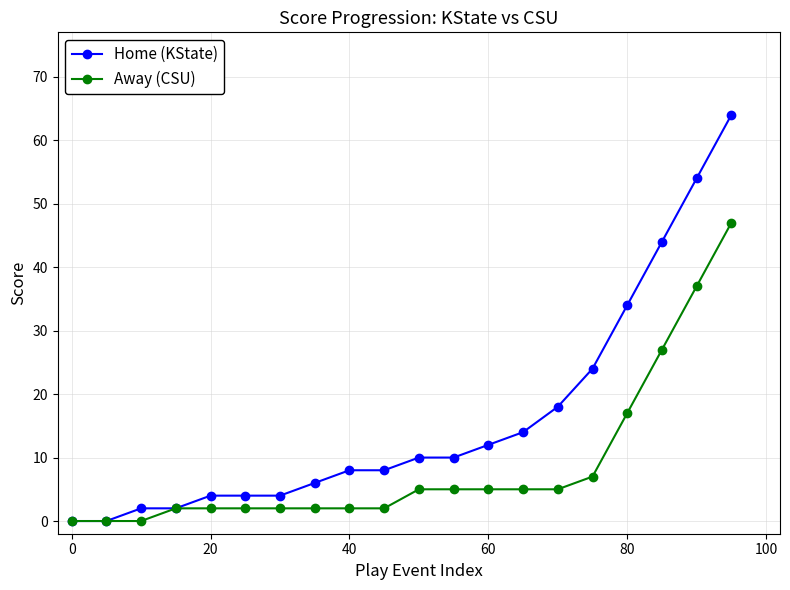

List the series in order of their overall mean, highest first.

Home (KState), Away (CSU)